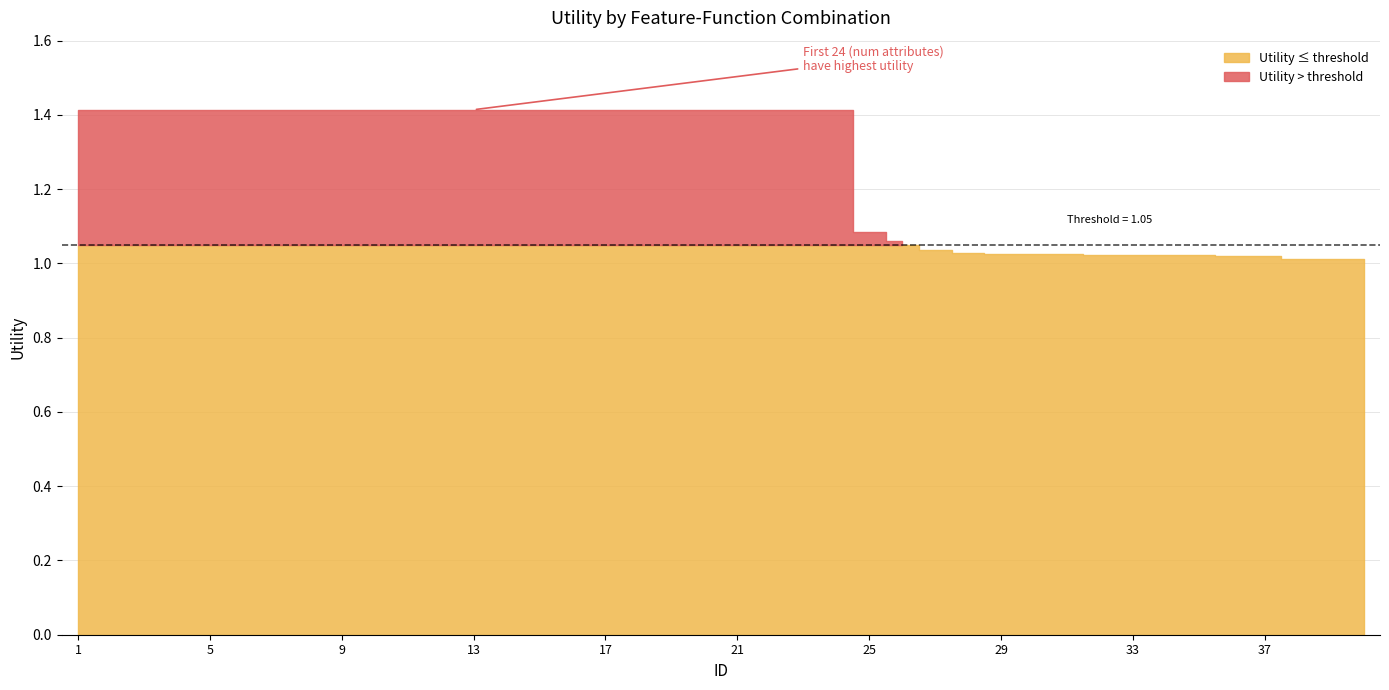

Between 5 and 20, which is larger?

5